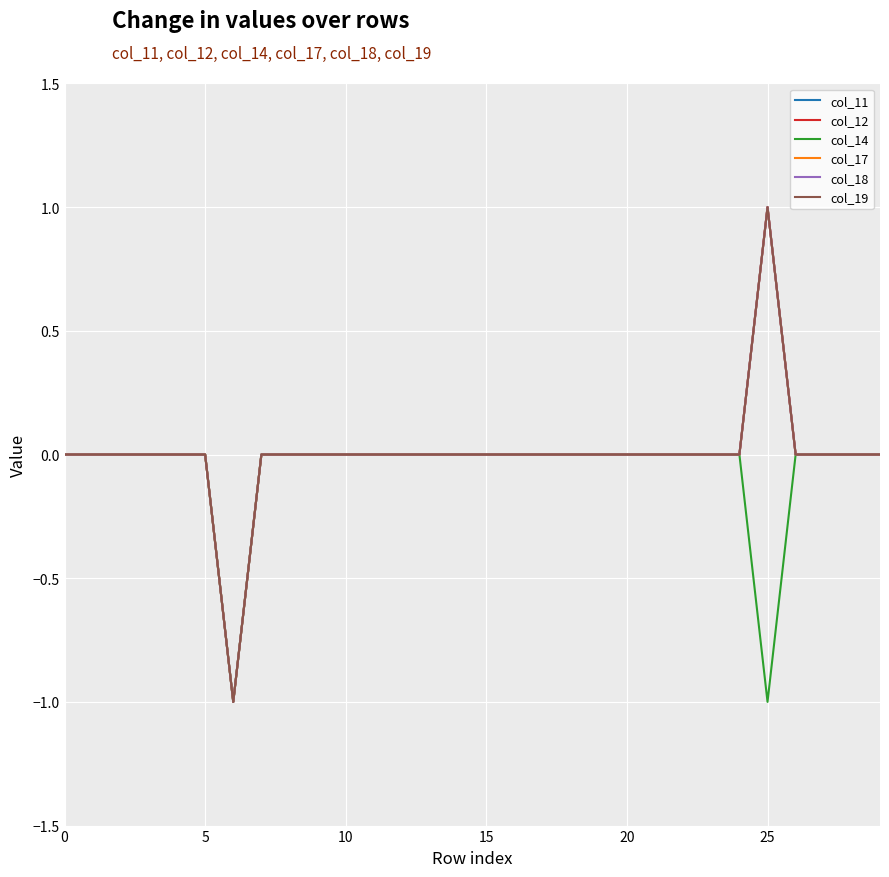

At which category does the chart reach its peak across all series?

25